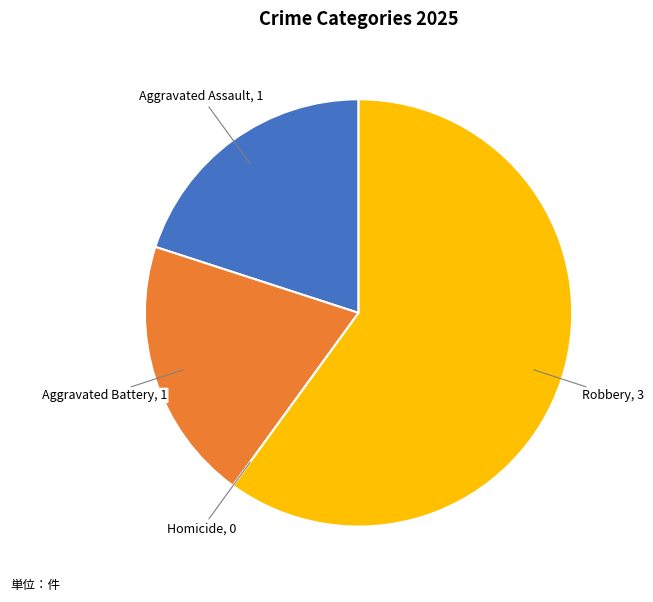

Do Aggravated Assault and Aggravated Battery together represent more than half of the pie?

No